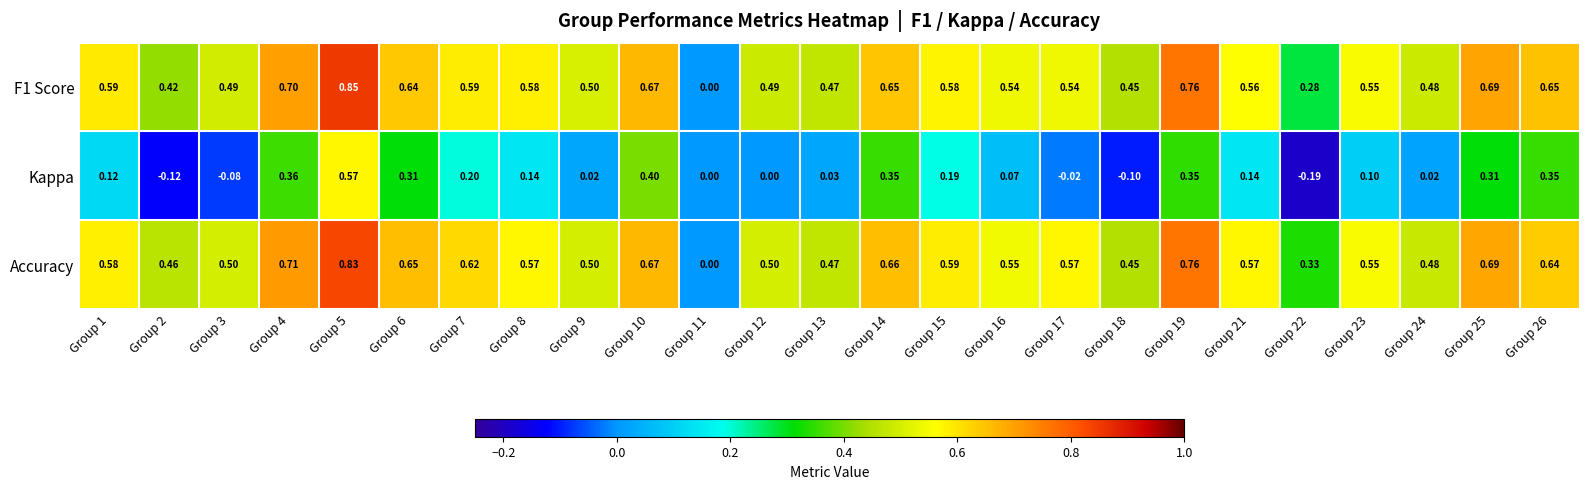

Which series changed the most between Group 24 and Group 26?

Kappa